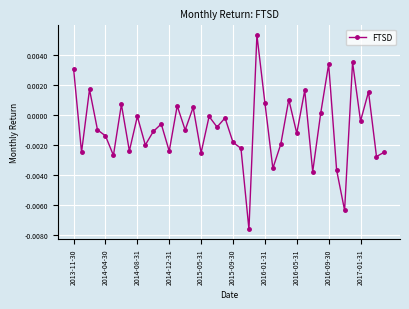

How many interior local valleys (lower than both neighbors) does the data have?

15